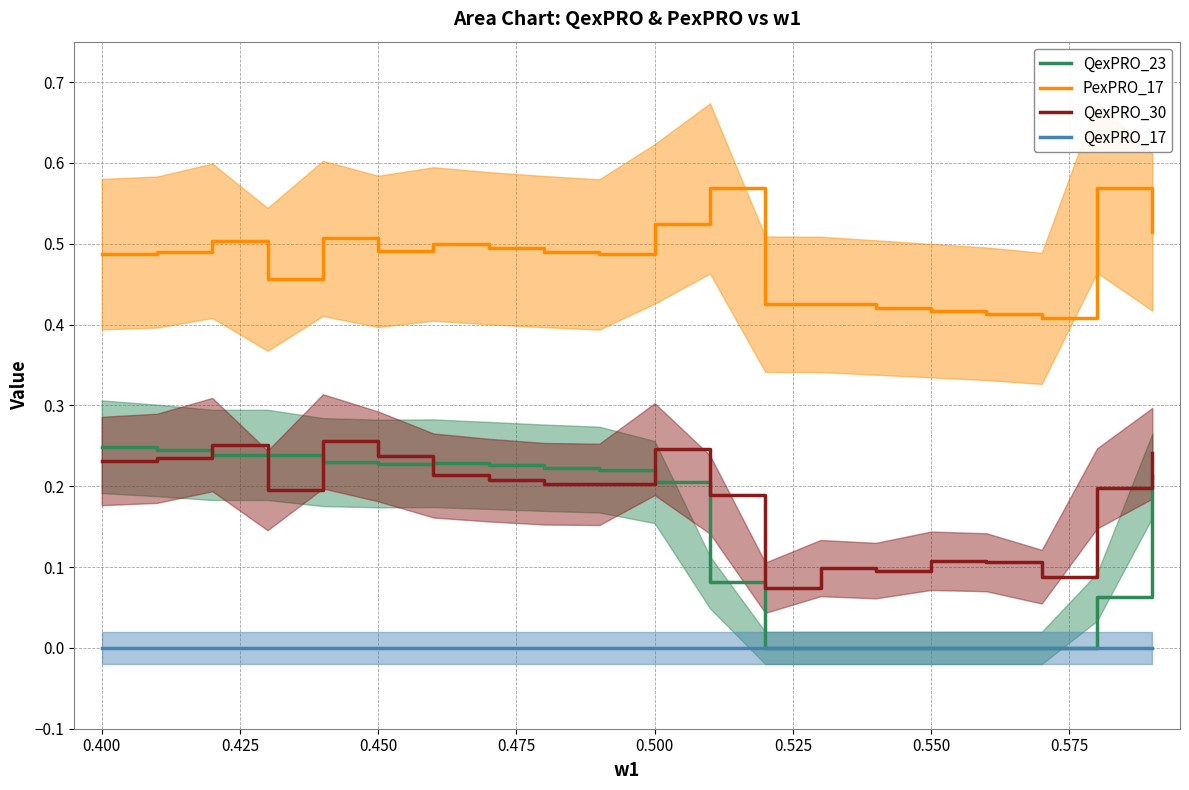

True or false: QexPRO_17 and QexPRO_30 intersect in this chart.

False